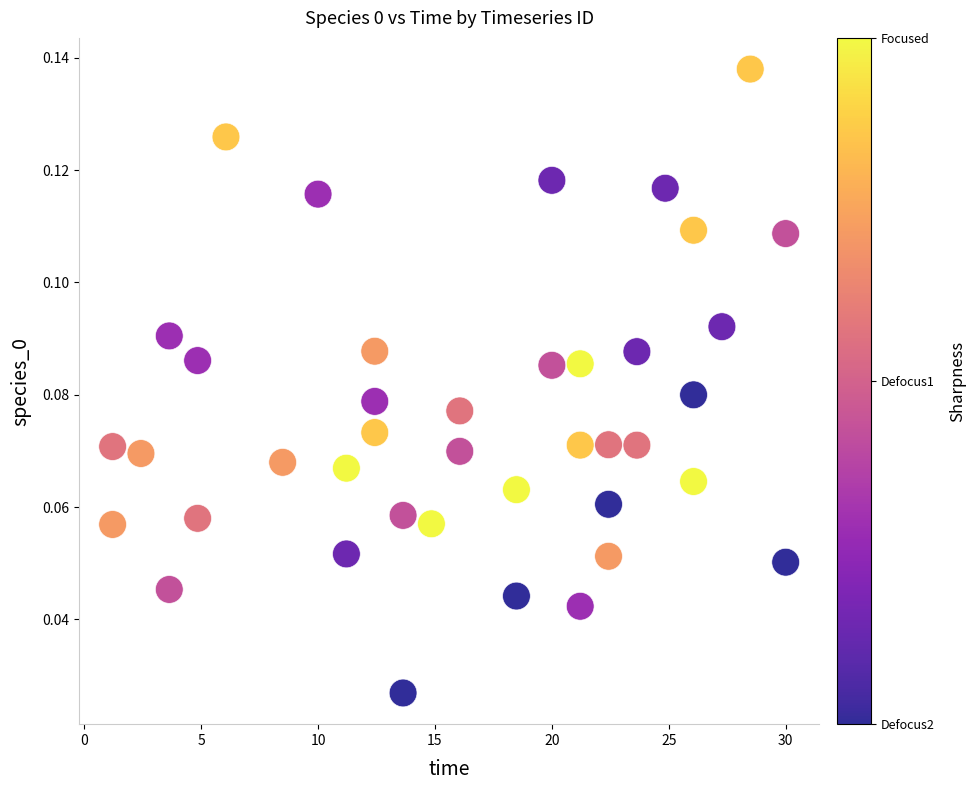

What is the range of X values (max minus min)?

28.8